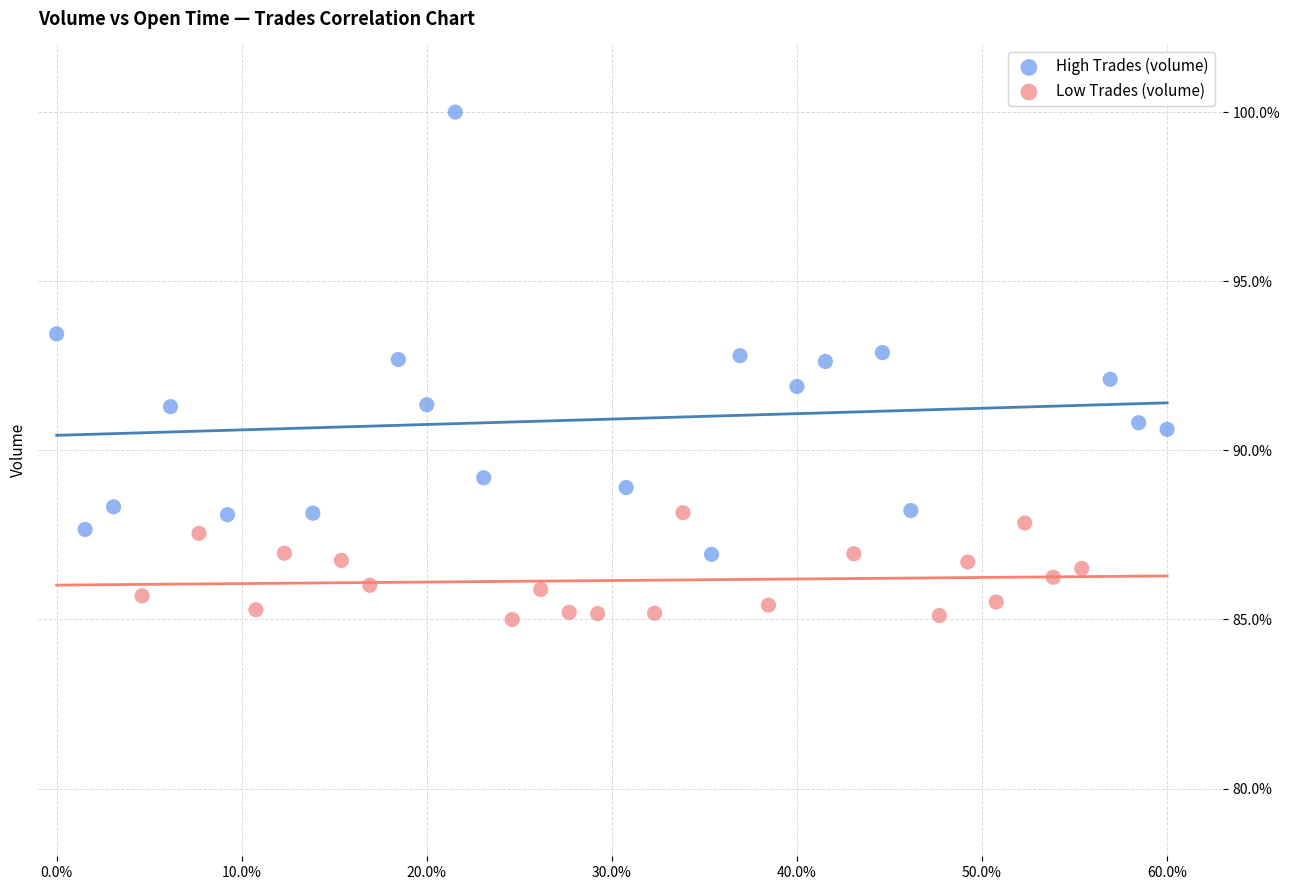

Which series contains the lowest Y value?

Low Trades (volume)